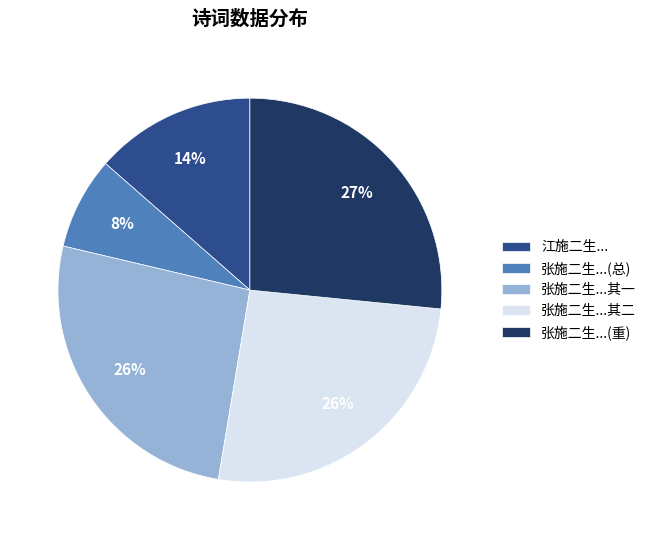

True or false: 张施二生...其二 accounts for 33% of the total.

False